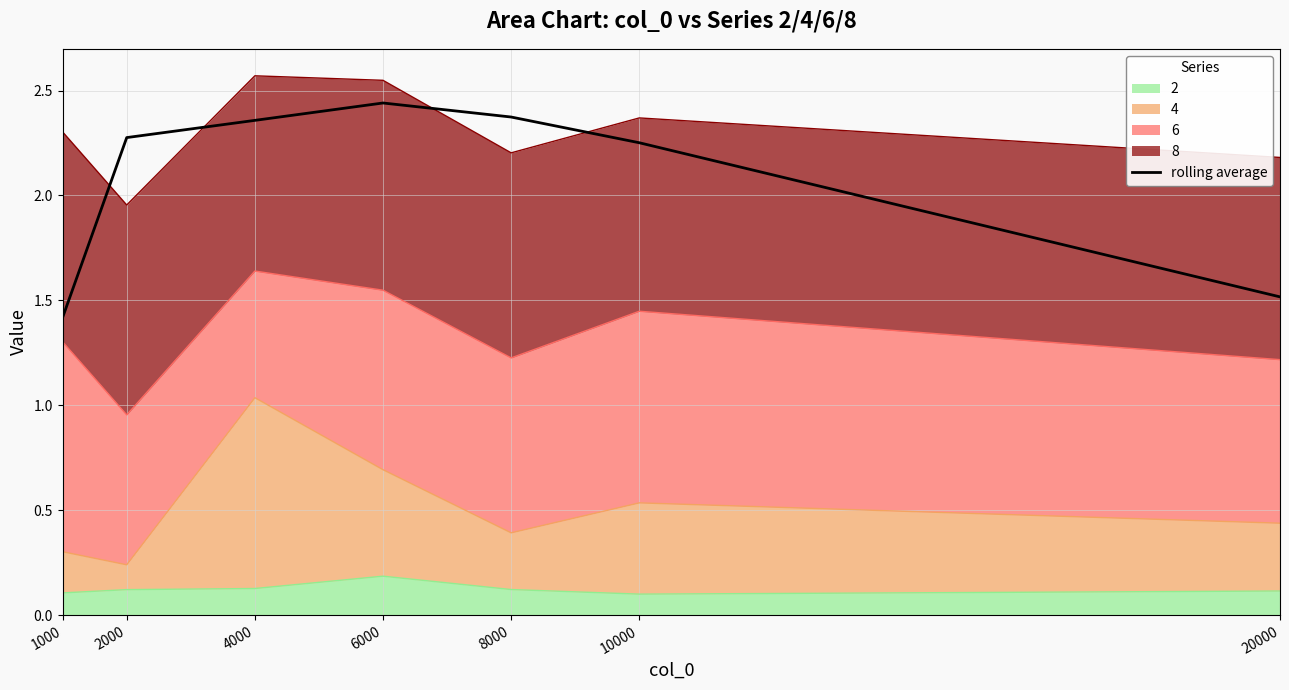

Reading left to right, what are all the values shown in this chart?

1000=1.4	2000=2.3	4000=2.4	6000=2.4	8000=2.4	10000=2.3	20000=1.5